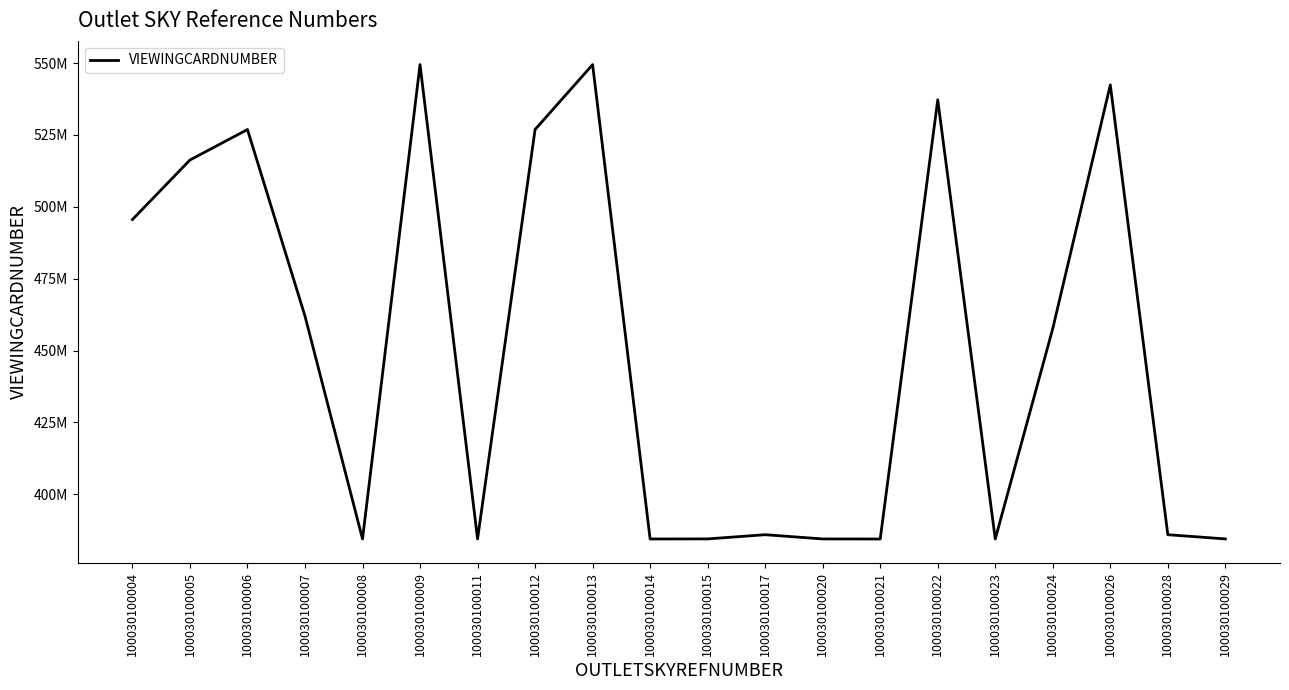

What is the value of the 4th point from the left?

461995441